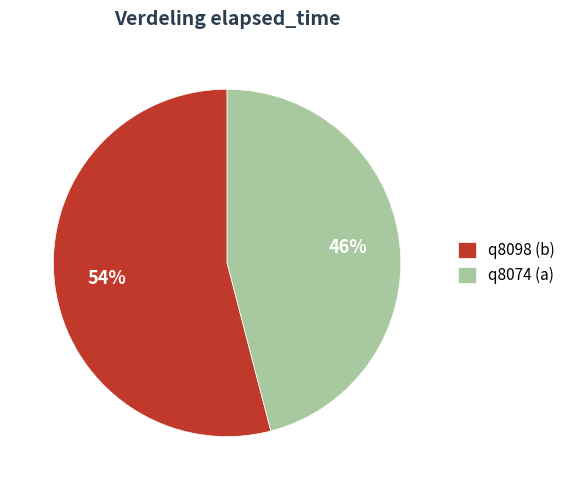

Does q8074 (a) represent more than half of the total?

No